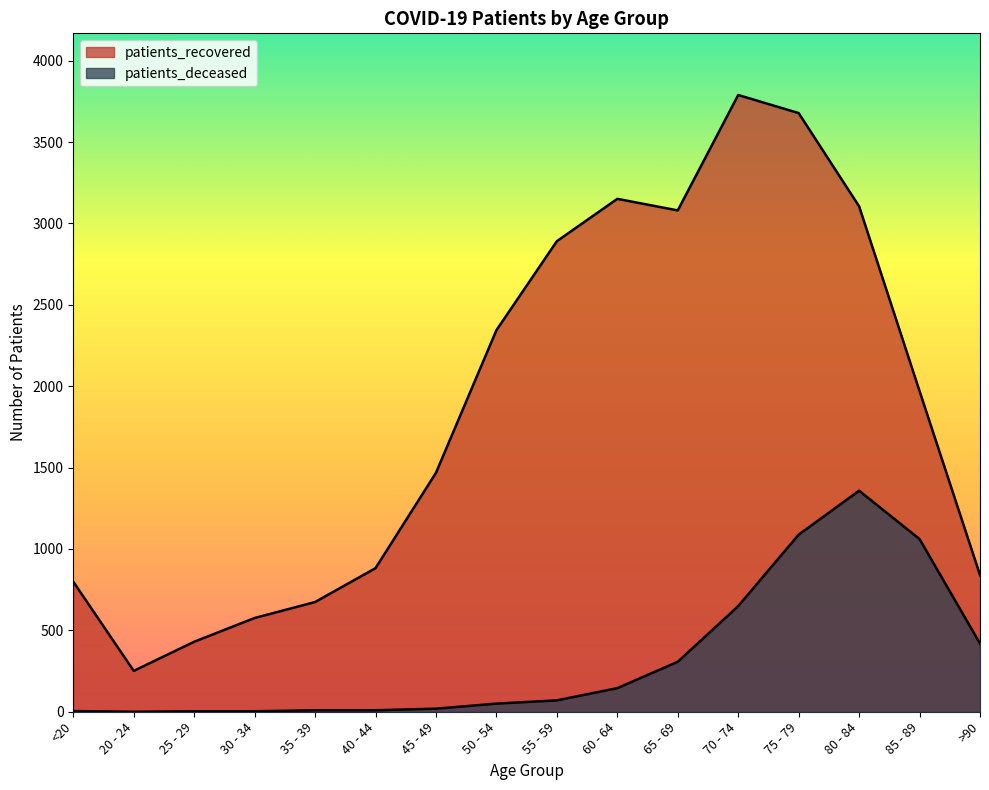

Rank the series at 85 - 89 from lowest to highest value.

patients_deceased, patients_recovered